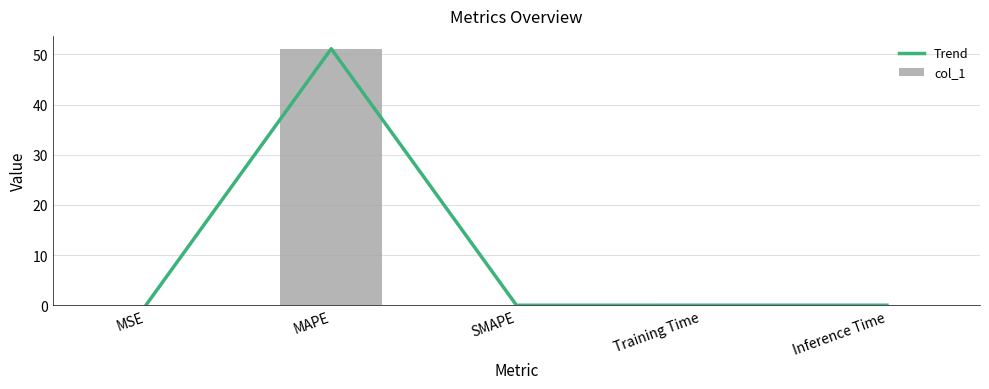

What is the label of the 2nd bar from the right?

Training Time